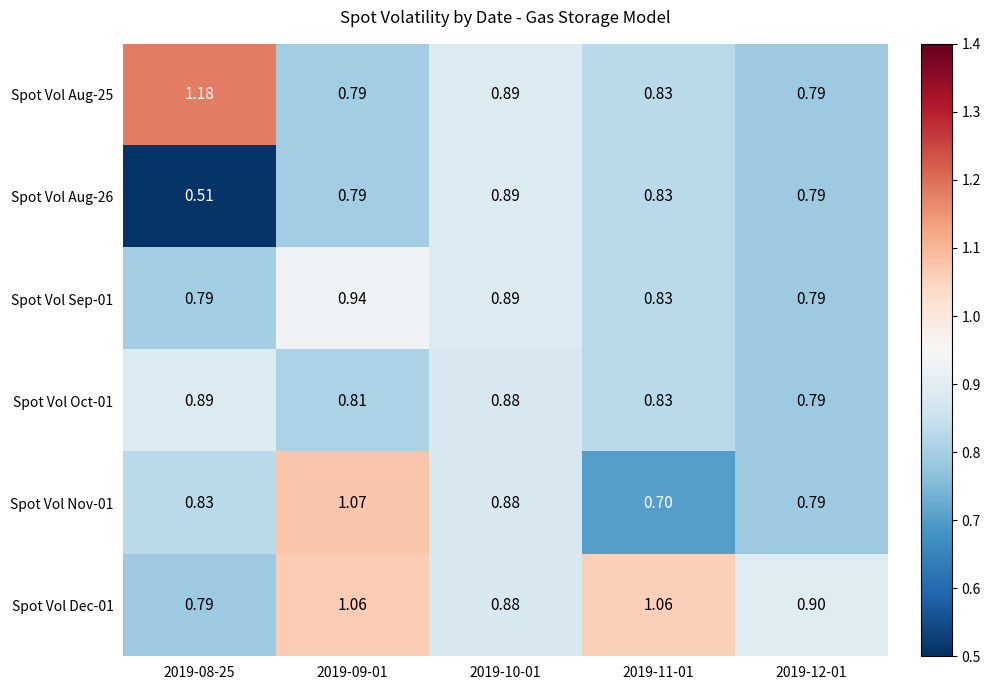

Is the value of Spot Vol Oct-01 at 2019-09-01 greater than the value of Spot Vol Sep-01 at 2019-09-01?

No